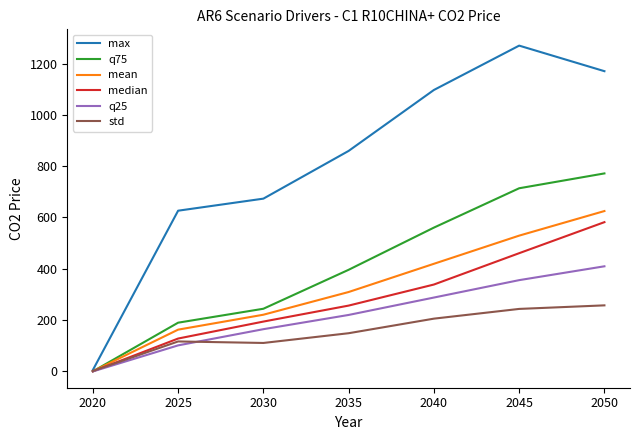

What is the spread (max minus min) of values at 2030?

562.5